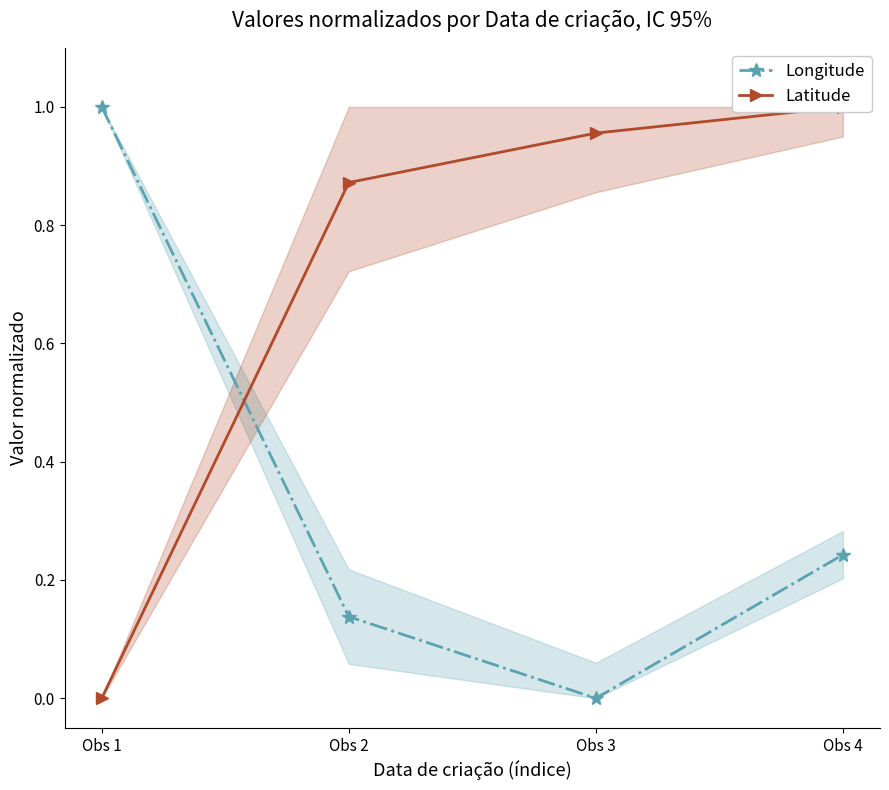

True or false: Latitude and Longitude intersect in this chart.

True